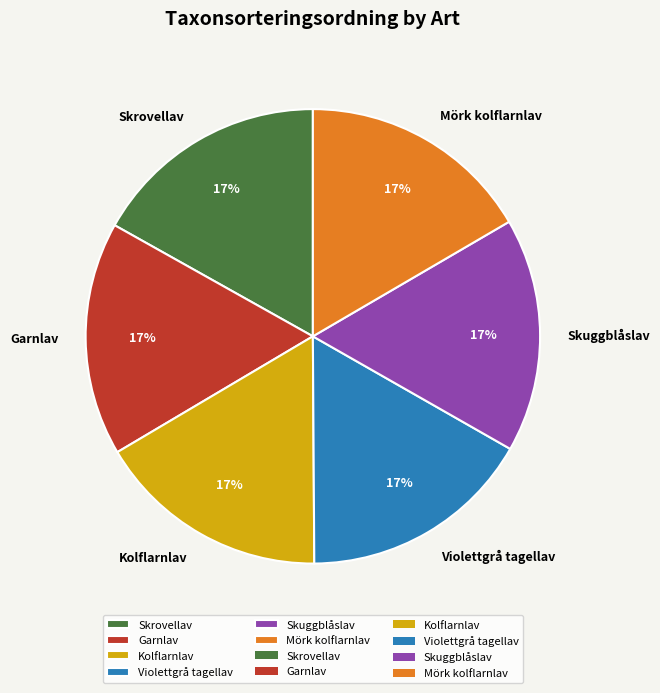

To the nearest percent, what portion does Skrovellav represent?

17%